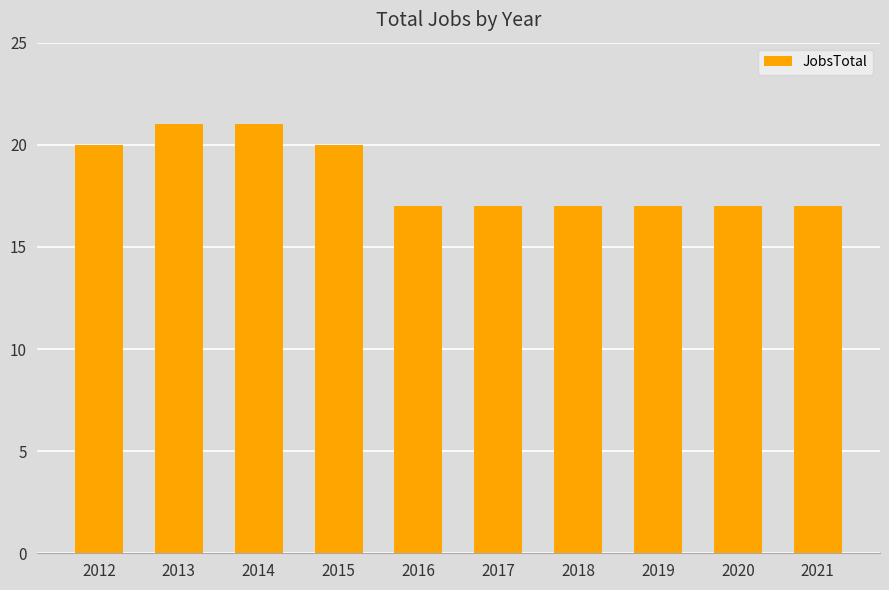

What is the change in value from 2015 to 2017?

-3